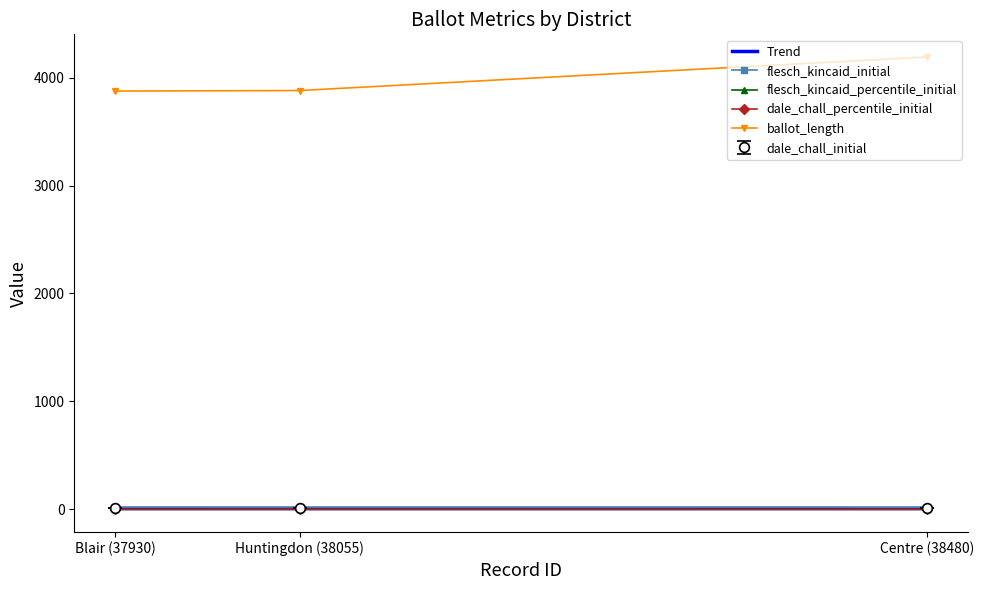

How many lines are shown in the chart?

5